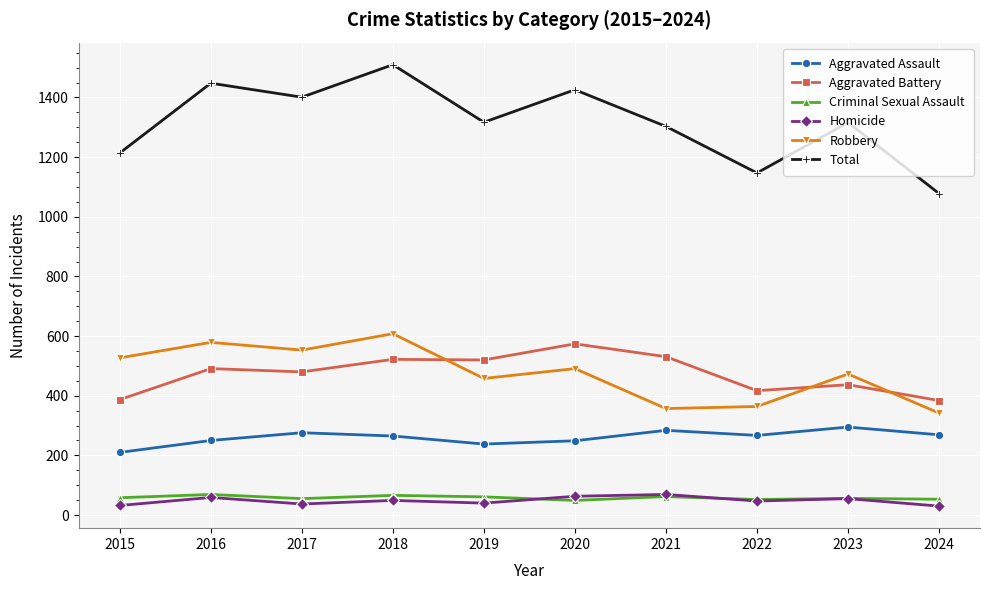

True or false: Aggravated Battery and Total cross at least once.

False